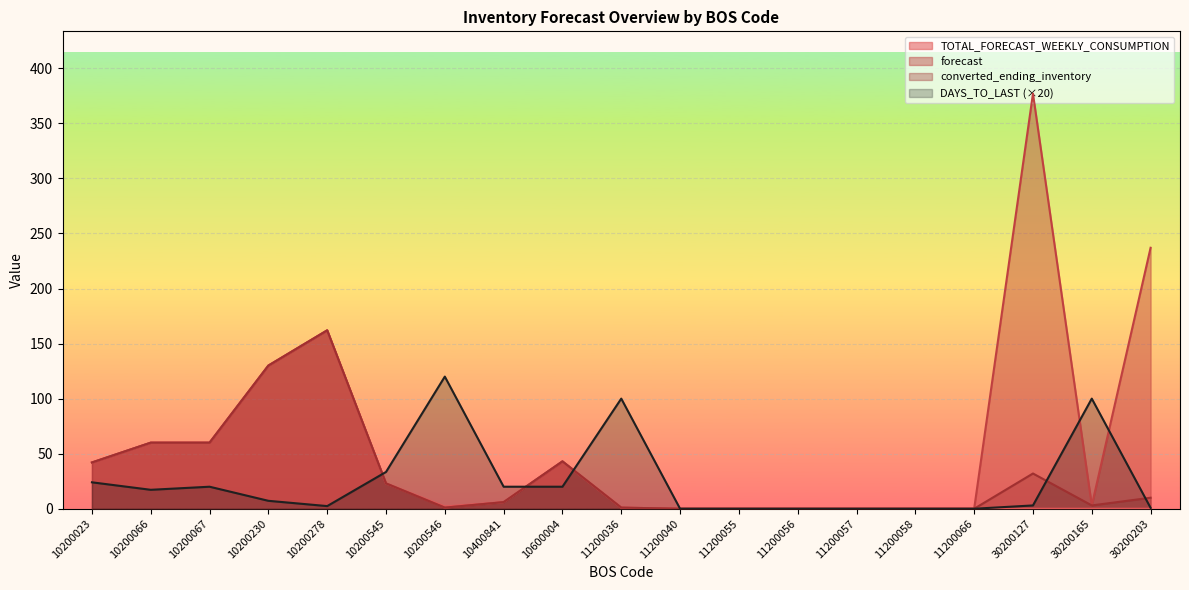

What is the average value of the DAYS_TO_LAST series?

24.6